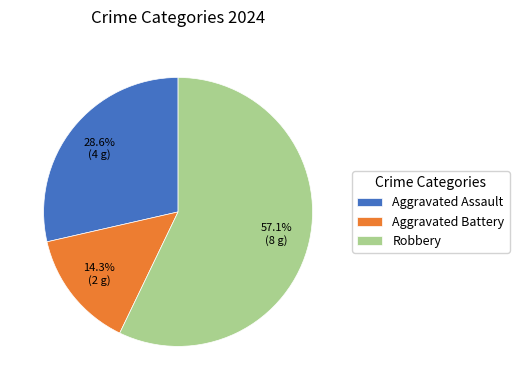

Which has a higher value, Aggravated Battery or Aggravated Assault?

Aggravated Assault